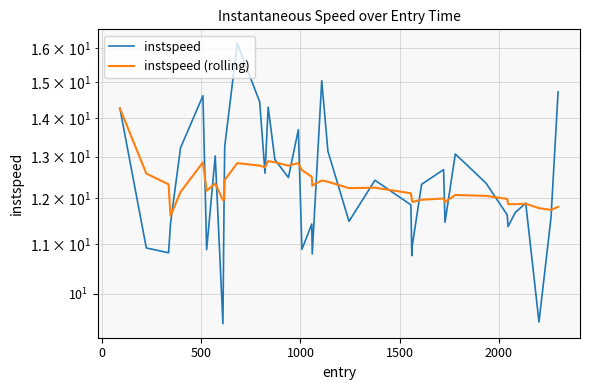

What position from the right is 0?

39